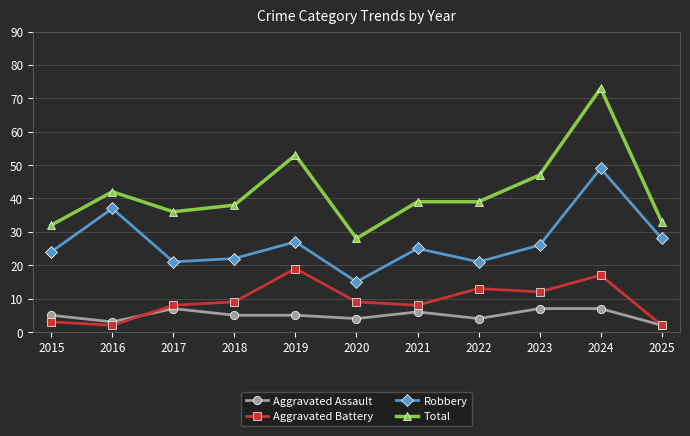

True or false: Aggravated Battery and Total cross at least once.

False